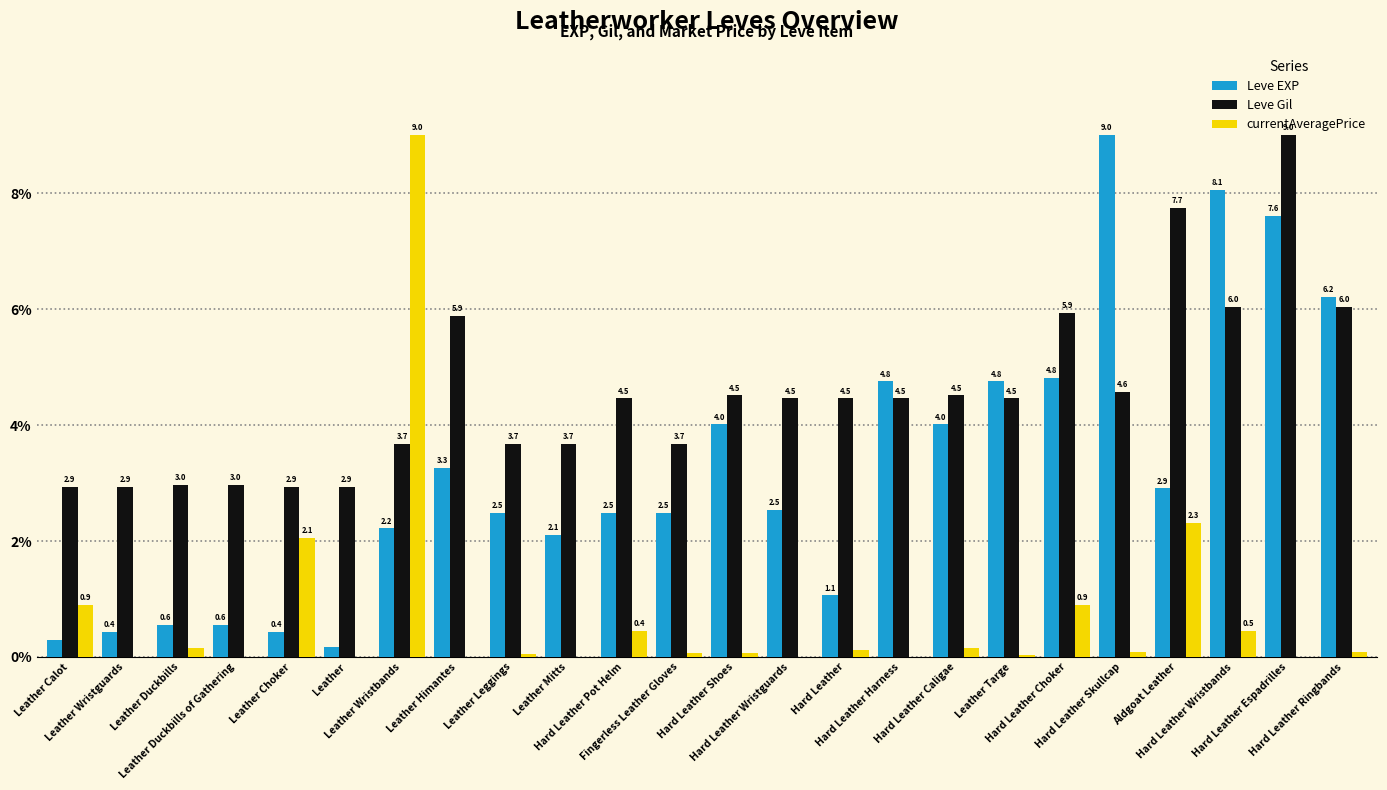

The value of Leve Gil at Hard Leather is 6.5. True or false?

False